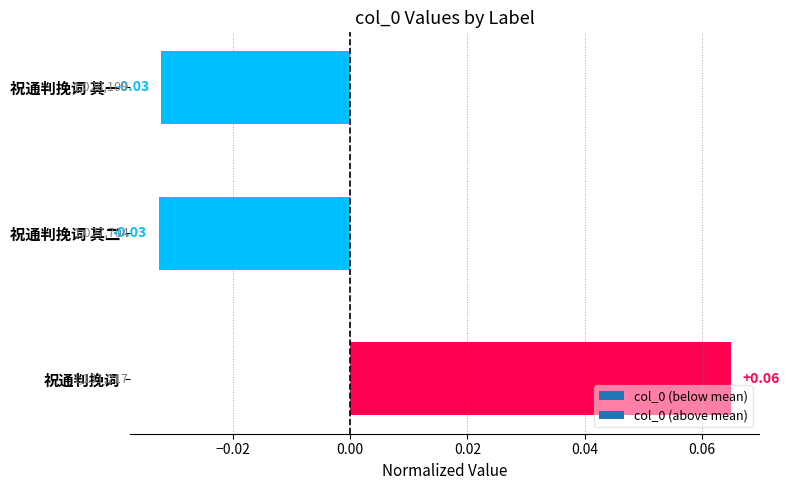

Which has a higher value, 祝通判挽词 or 祝通判挽词 其一?

祝通判挽词